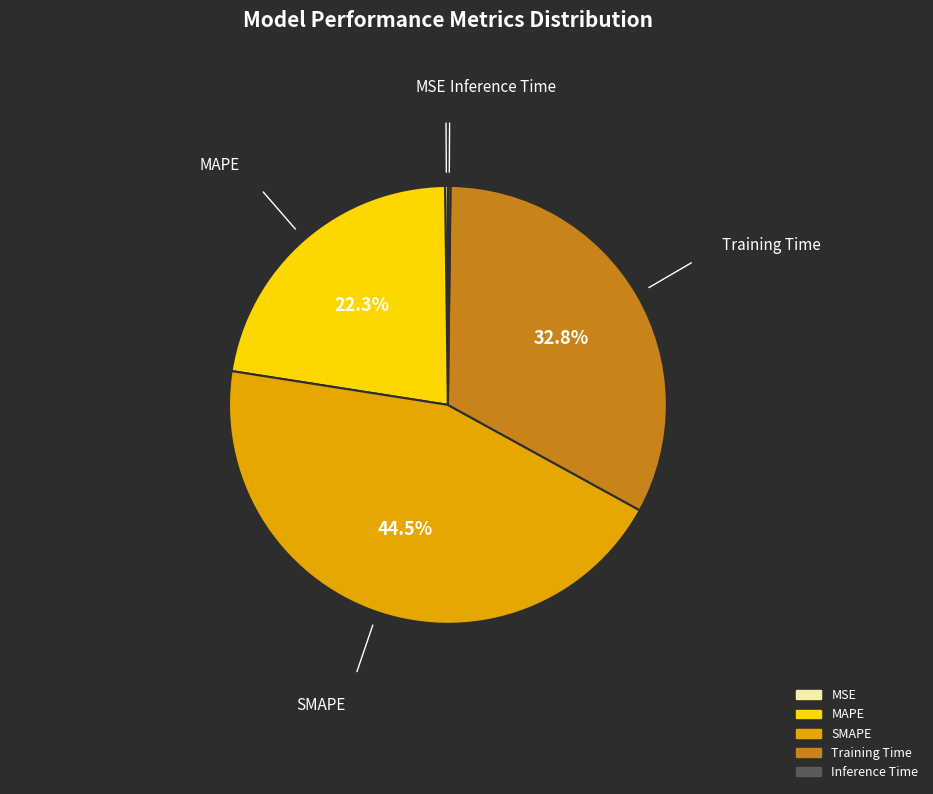

Do Training Time and MAPE together represent more than half of the pie?

Yes